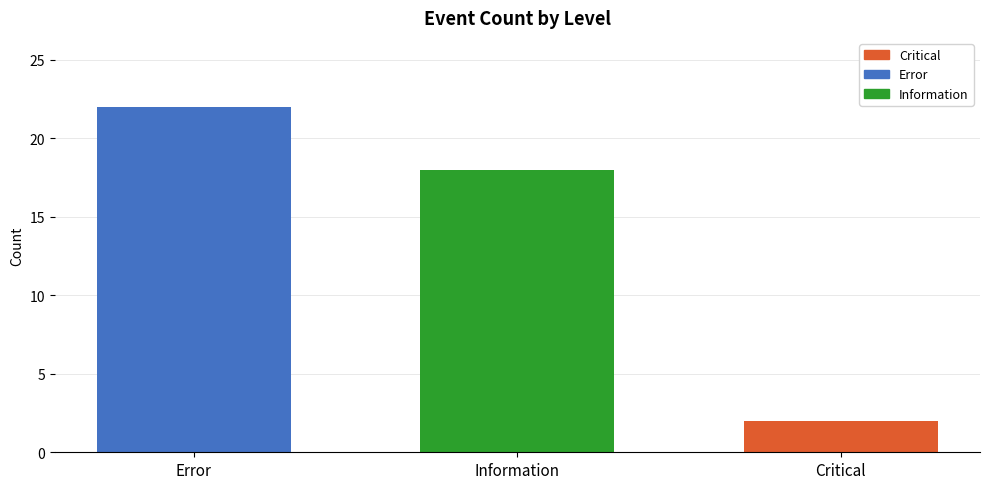

Rank the categories by value from highest to lowest.

Error, Information, Critical